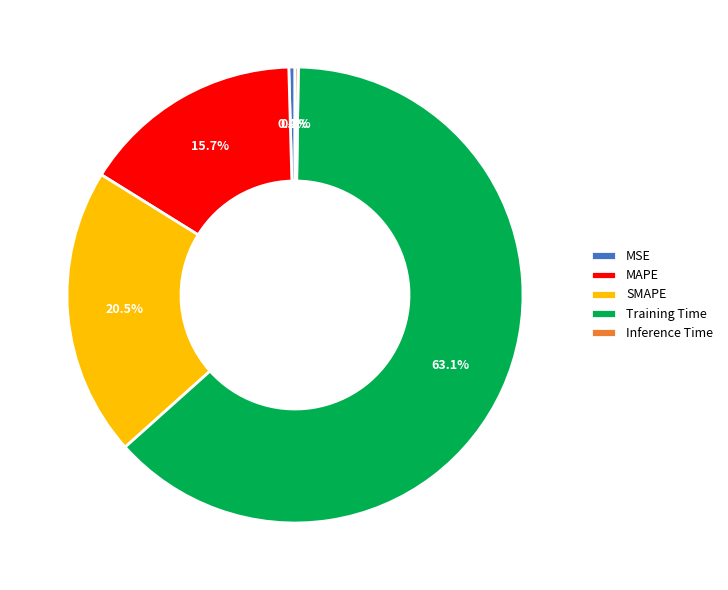

To the nearest percent, what is the difference between the largest and smallest slice percentages?

63%